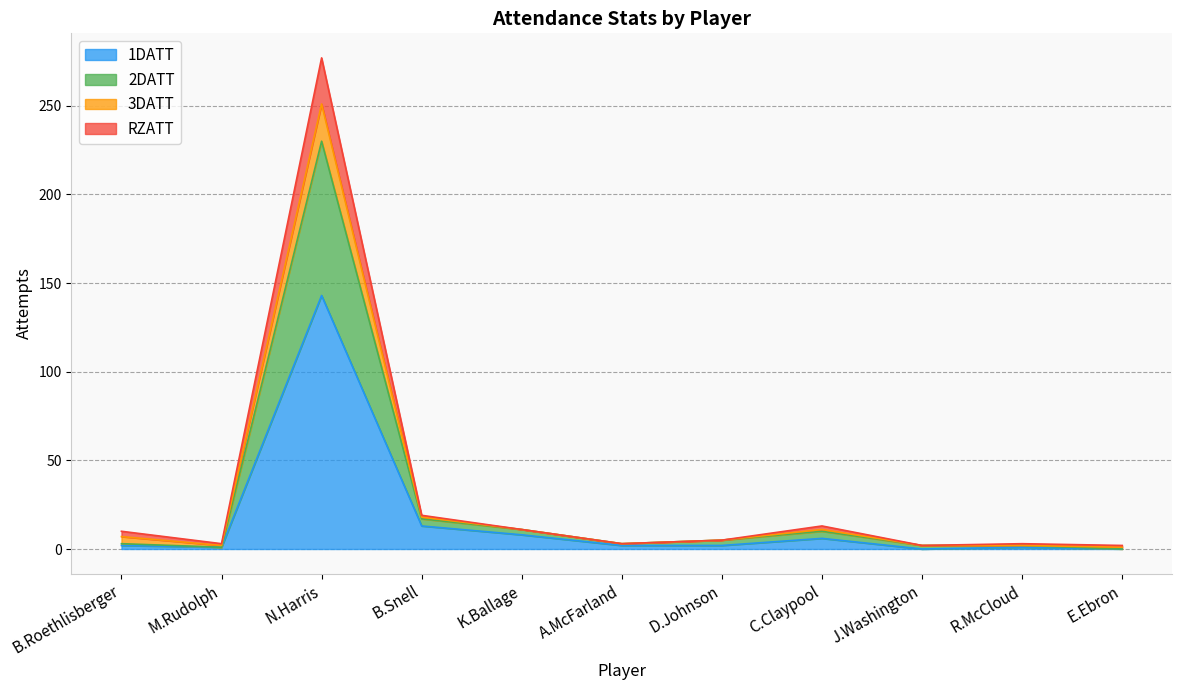

What are all the series names shown in the legend?

1DATT, 2DATT, 3DATT, RZATT